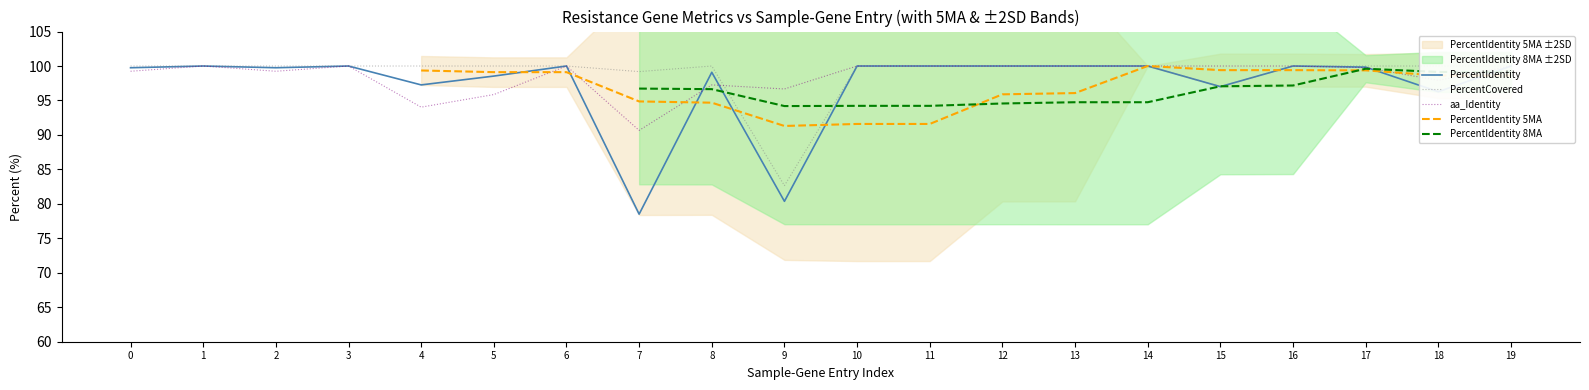

What is the sum of the aa_Identity values at 2 and 10?

199.2